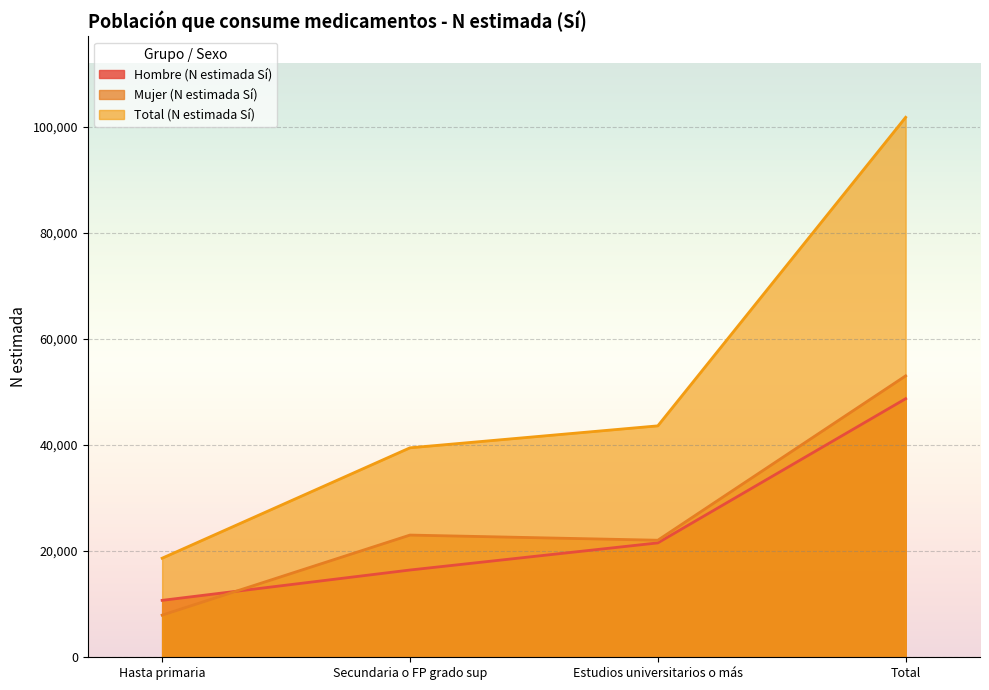

True or false: Total (N estimada Sí) has a value of 101743 at Total.

True